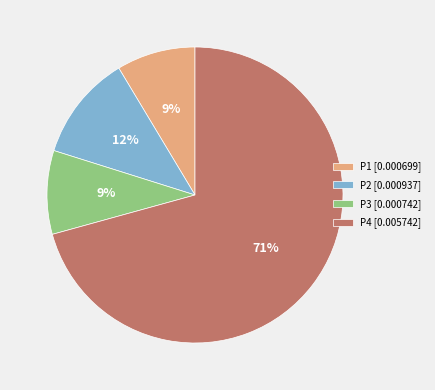

To the nearest percent, what percentage of the pie is P2?

12%